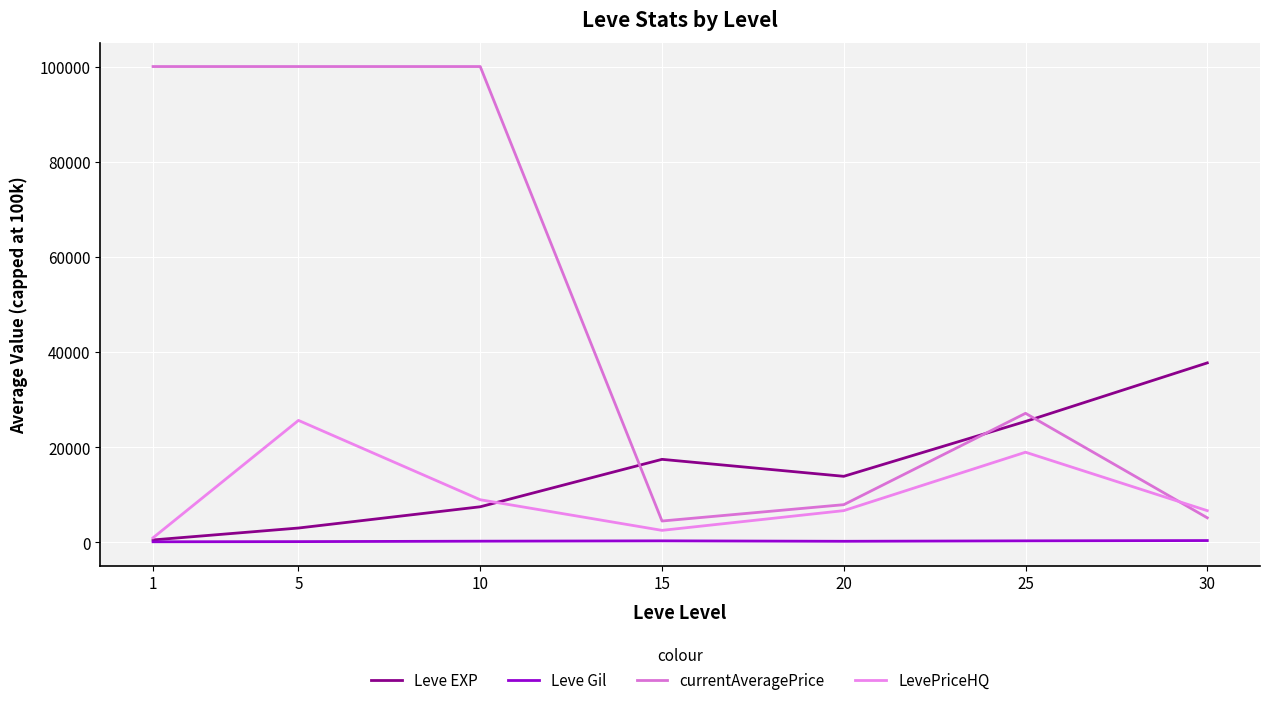

List the labels in order of Leve EXP value, smallest first.

1, 5, 10, 20, 15, 25, 30